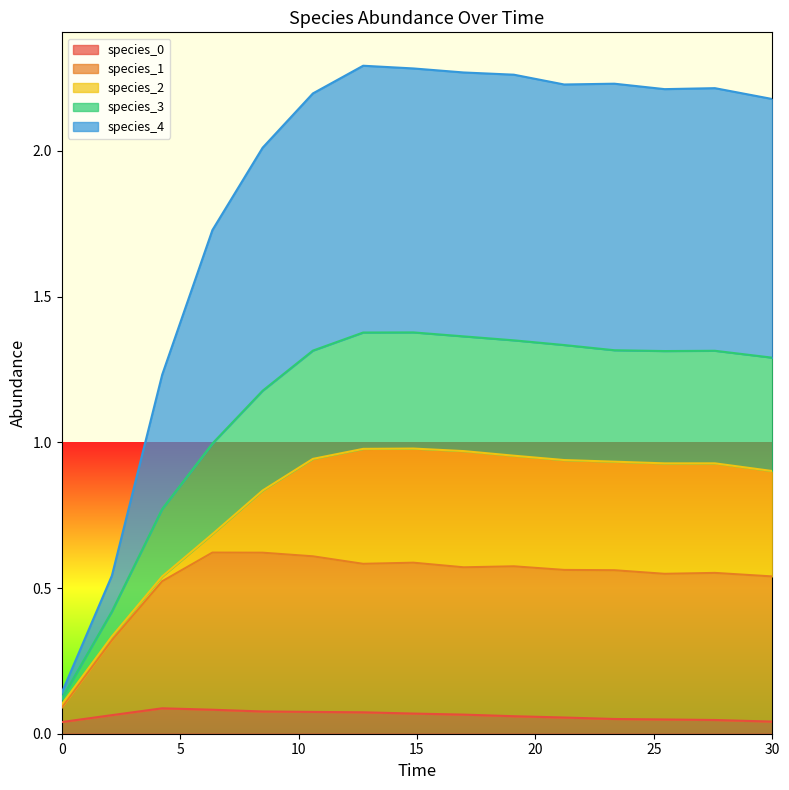

Where is the first local maximum for species_3?

12.727272727272728